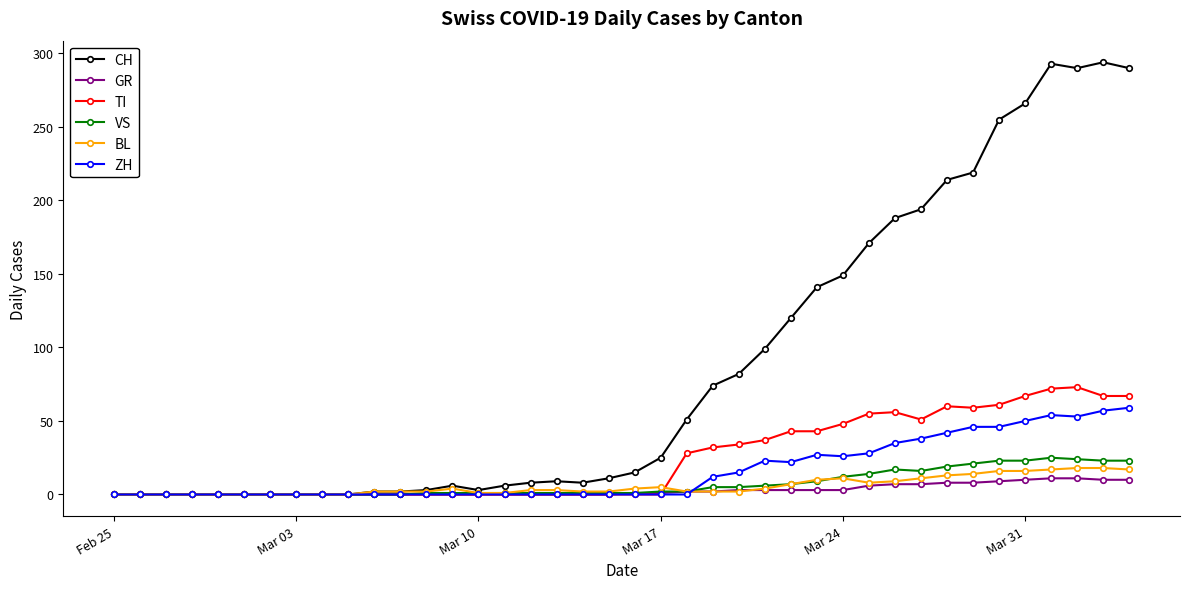

What is the maximum value for GR?

11